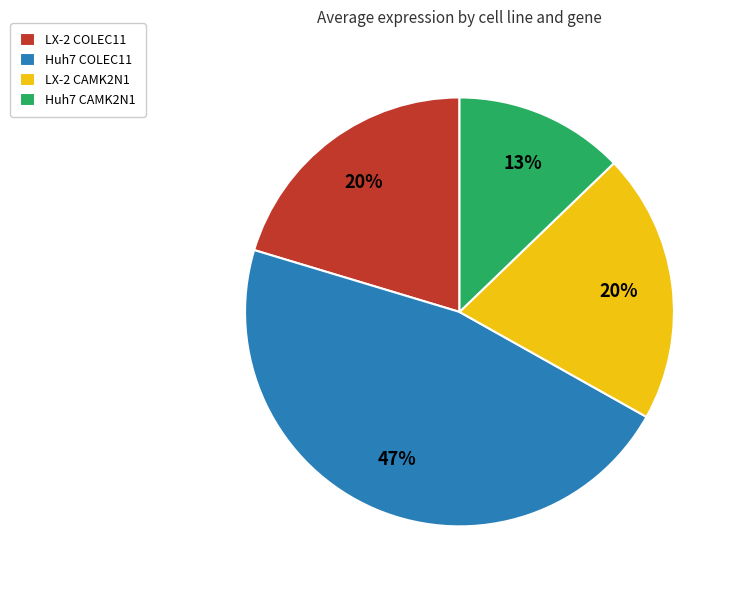

Does Huh7 CAMK2N1 account for over 50% of the chart?

No